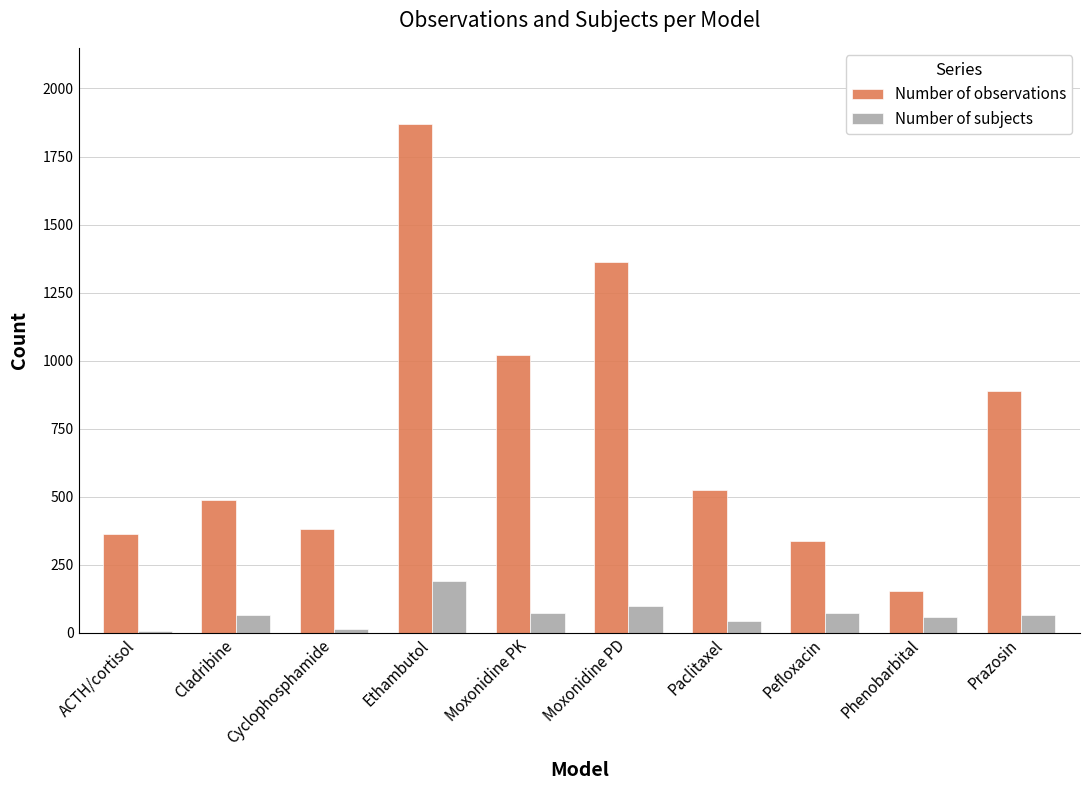

At which label does Number of subjects reach its peak?

Ethambutol